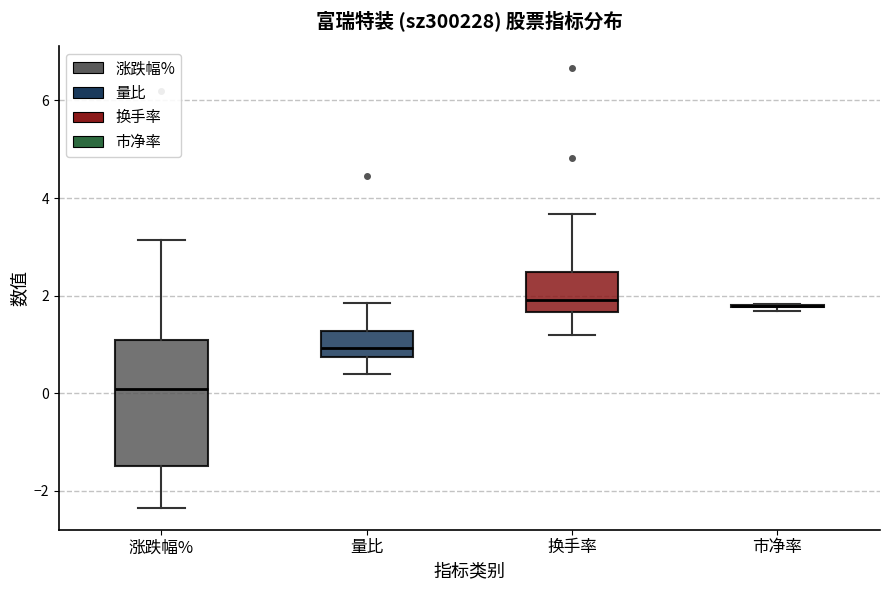

Which box is the tallest, from its lower edge to its upper edge?

涨跌幅%